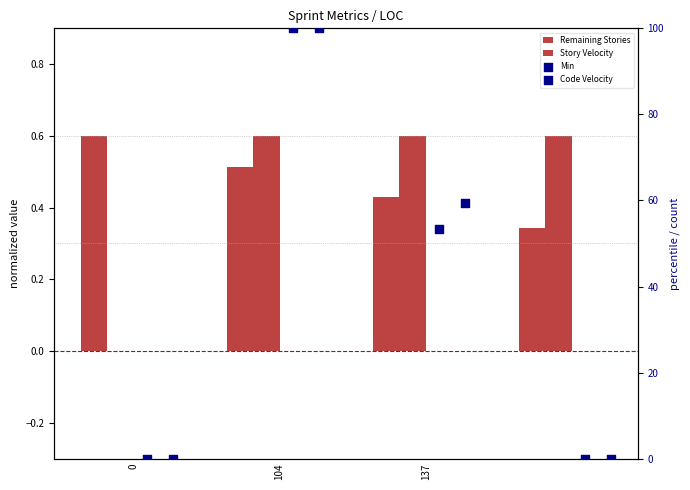

Is the value of Code Velocity at 137 greater than the value of Remaining Stories at 0?

Yes